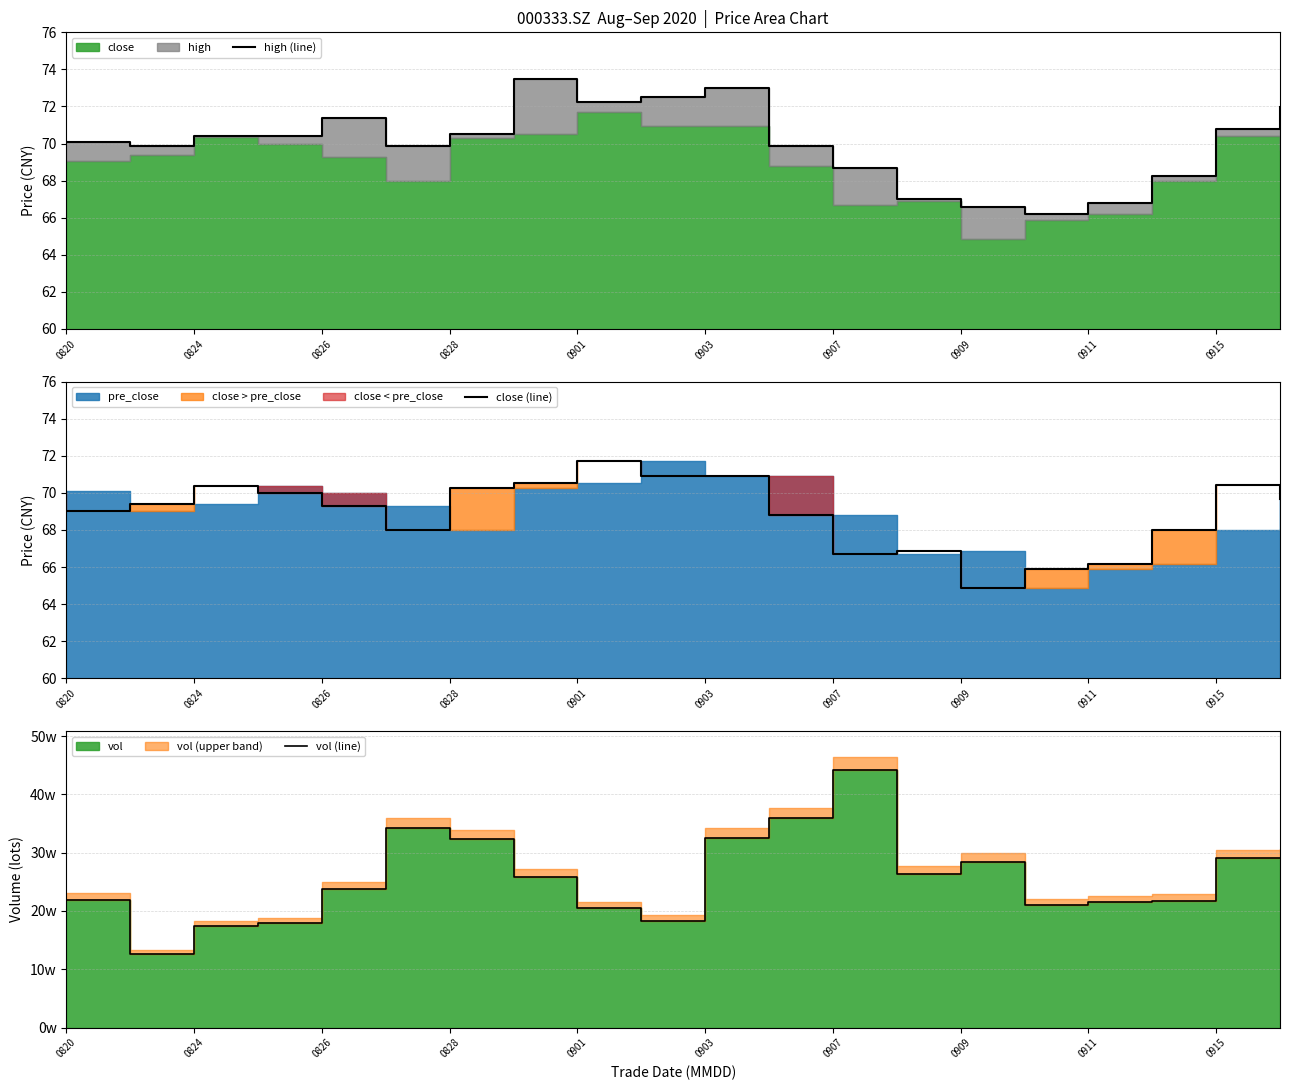

How many values in the high (line) series exceed 70?

11